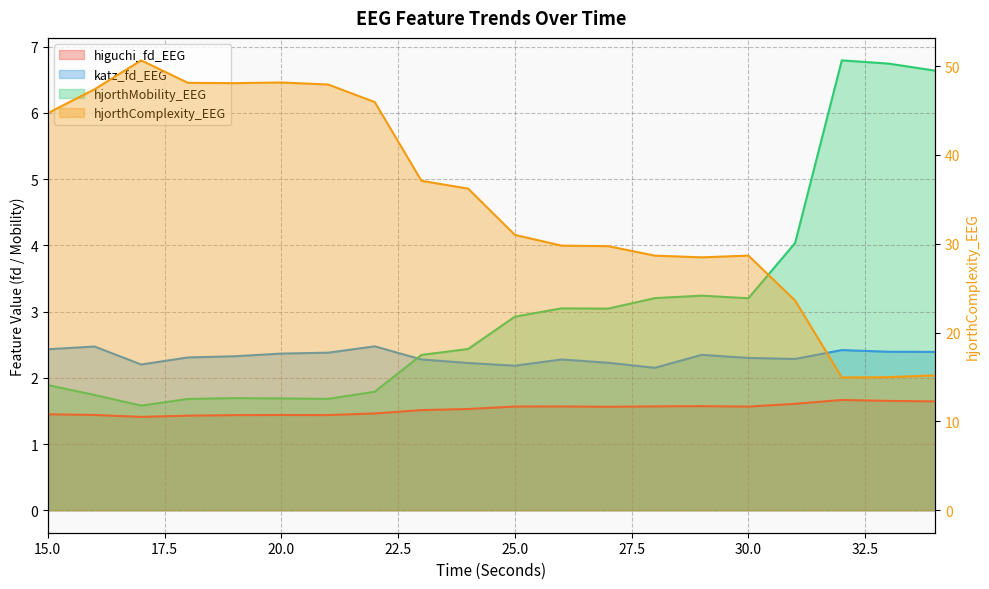

At which label does higuchi_fd_EEG reach its peak?

32